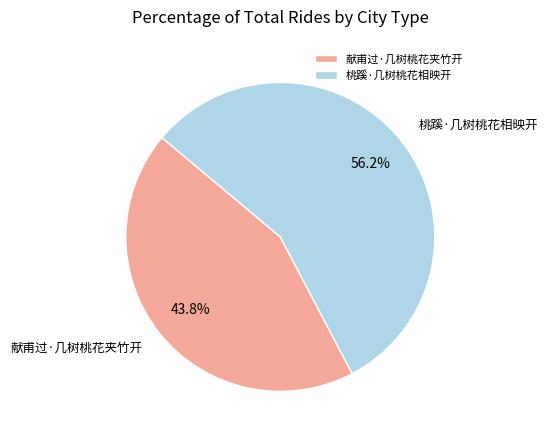

Approximately how many times larger is the value at 桃蹊·几树桃花相映开 compared to 献甫过·几树桃花夹竹开?

1.3